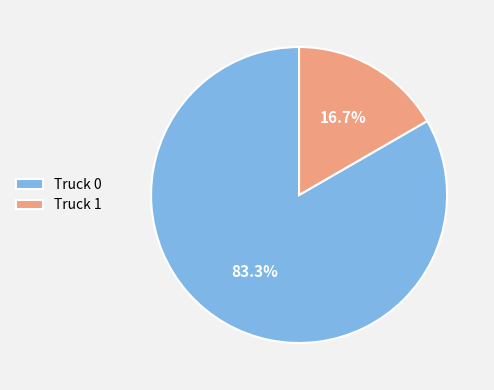

Which has a higher value, Truck 0 or Truck 1?

Truck 0